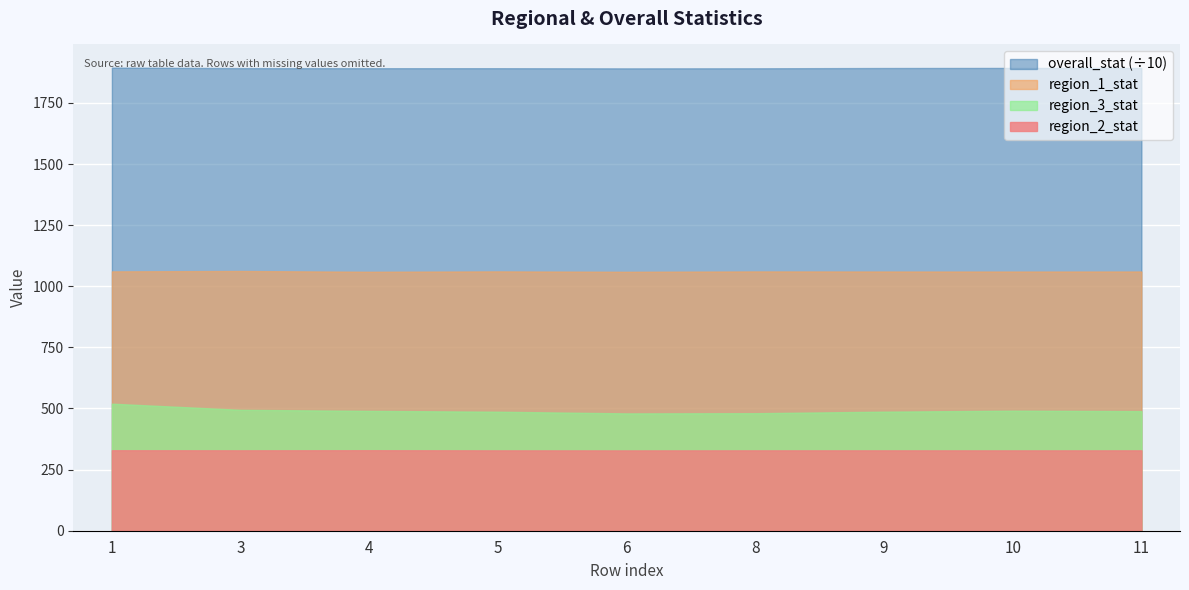

Where is region_2_stat nearest to the value 328?

6